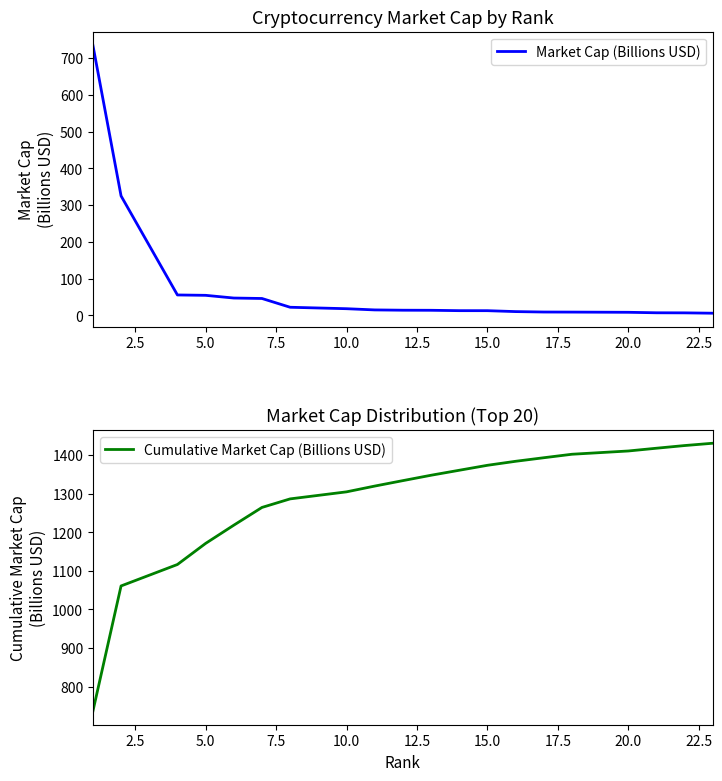

List the series in order of their peak value, lowest first.

Market Cap (Billions USD), Cumulative Market Cap (Billions USD)